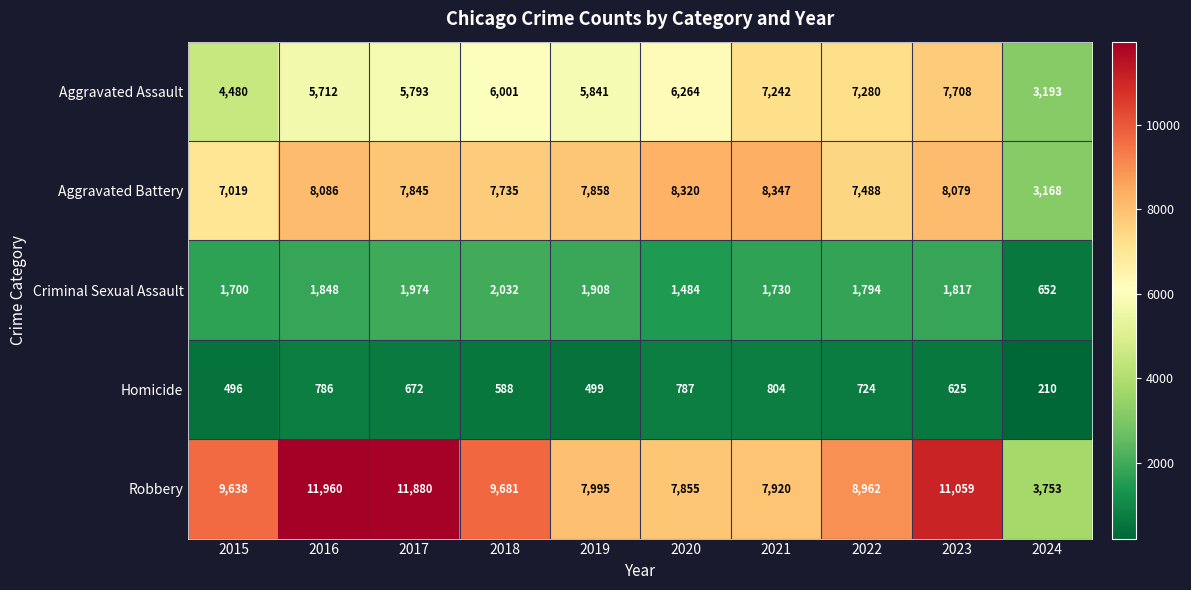

What is the difference between the highest and lowest values at 2015?

9142